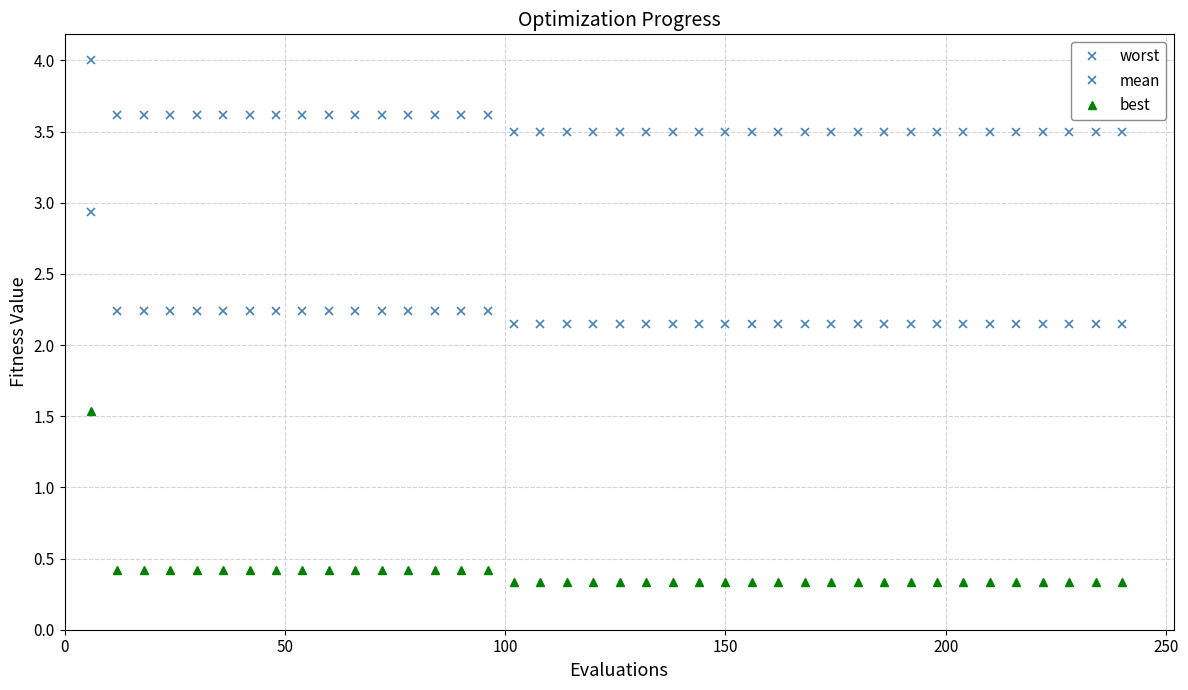

What is the sum of all best values?

15.9